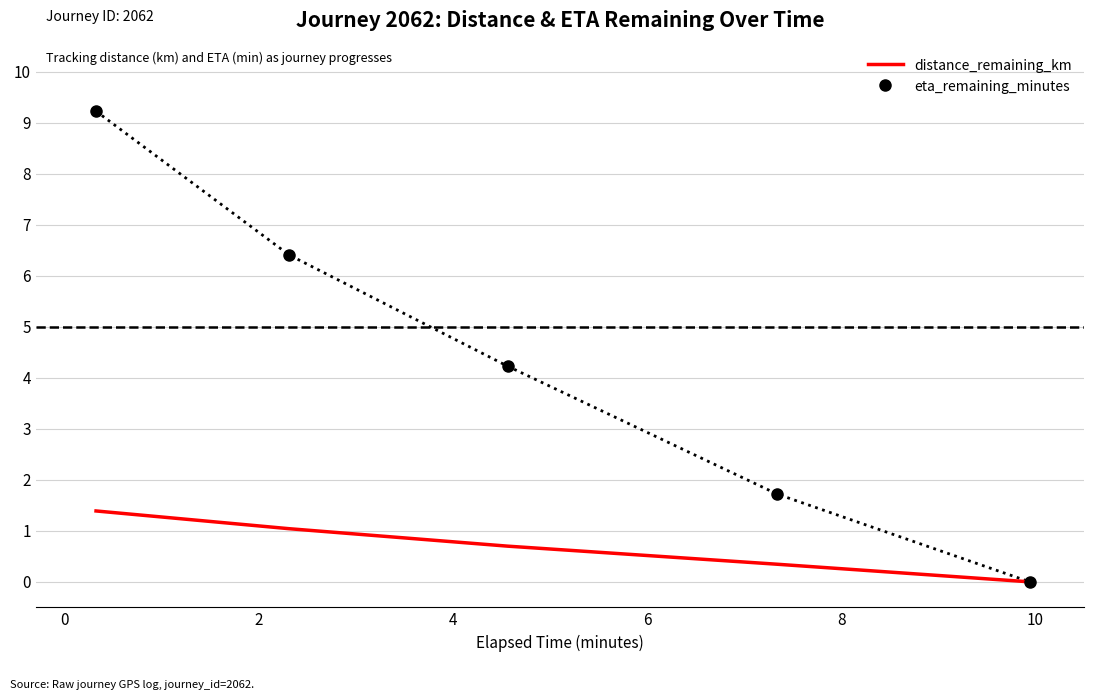

What is the greatest value displayed?

9.2